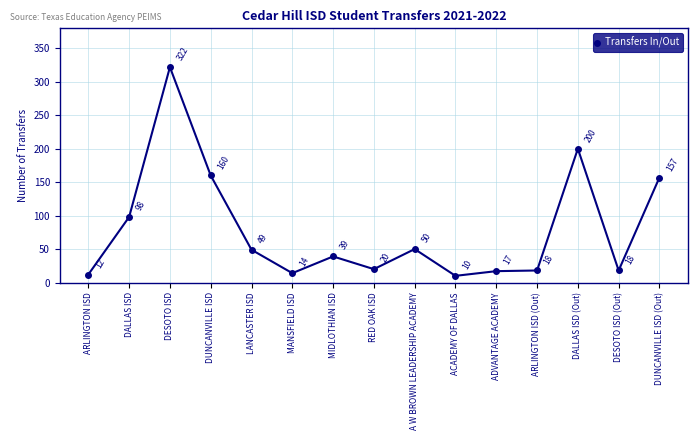

What is the smallest value displayed?

10